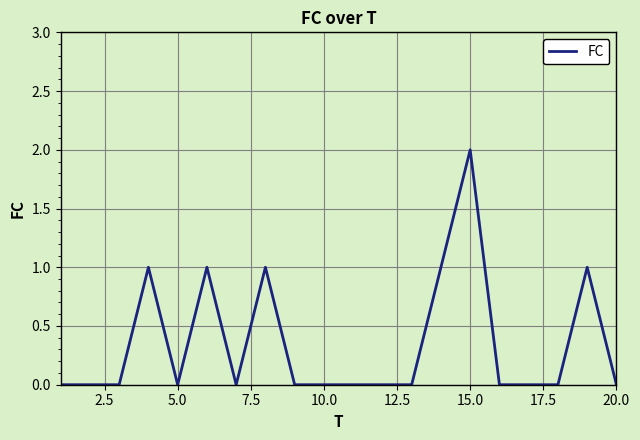

How many categories are shown in the chart?

20